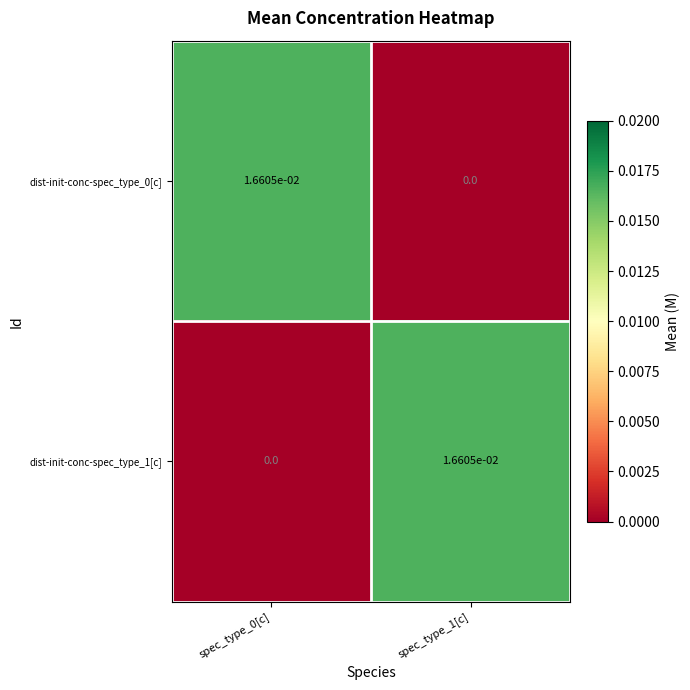

Is the value of dist-init-conc-spec_type_0[c] at spec_type_0[c] greater than the value of dist-init-conc-spec_type_1[c] at spec_type_0[c]?

Yes